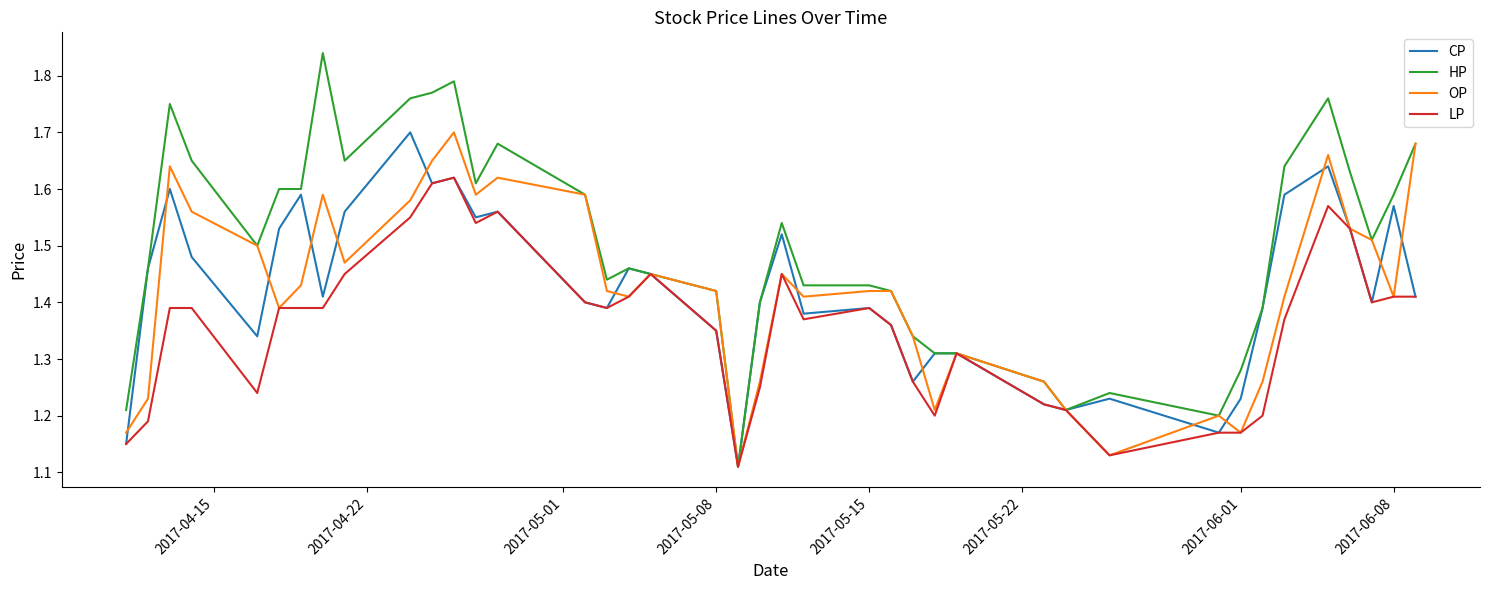

What is the sum of all LP values?

54.4